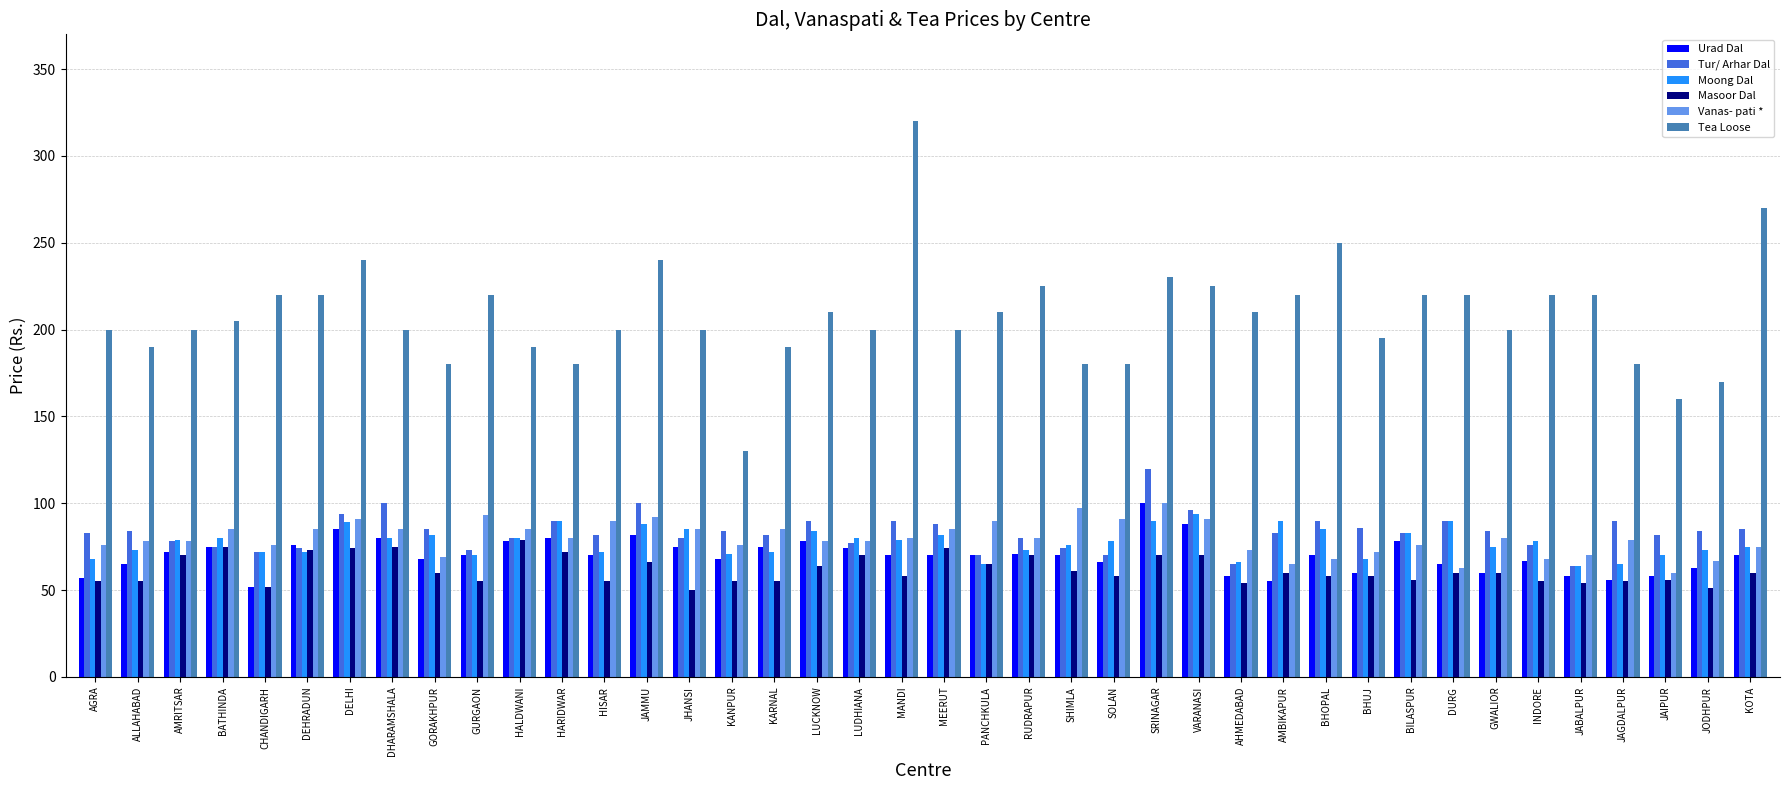

What is the difference between the maximum and second lowest values in the Vanas- pati * series?

37